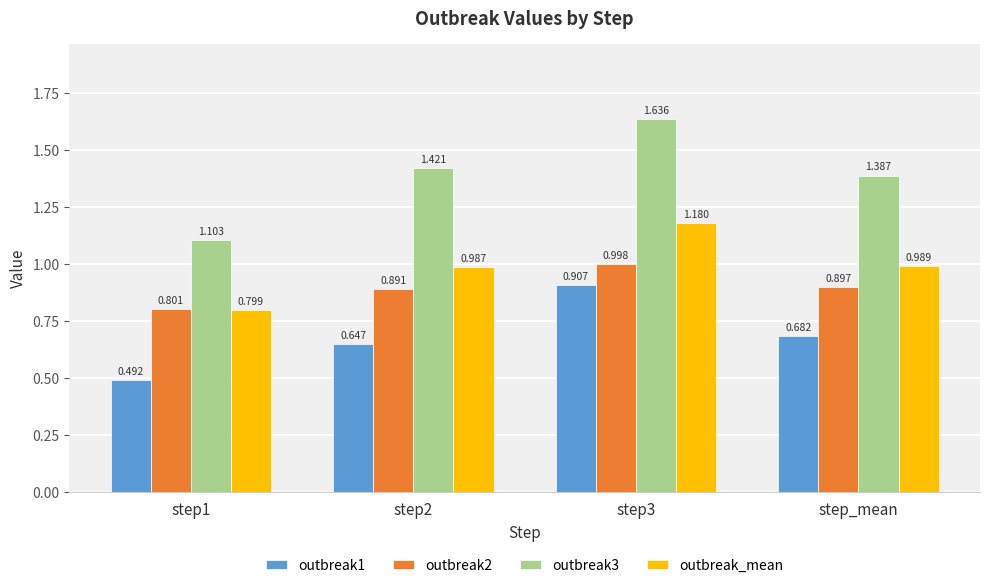

At which label does outbreak2 reach its peak?

step3